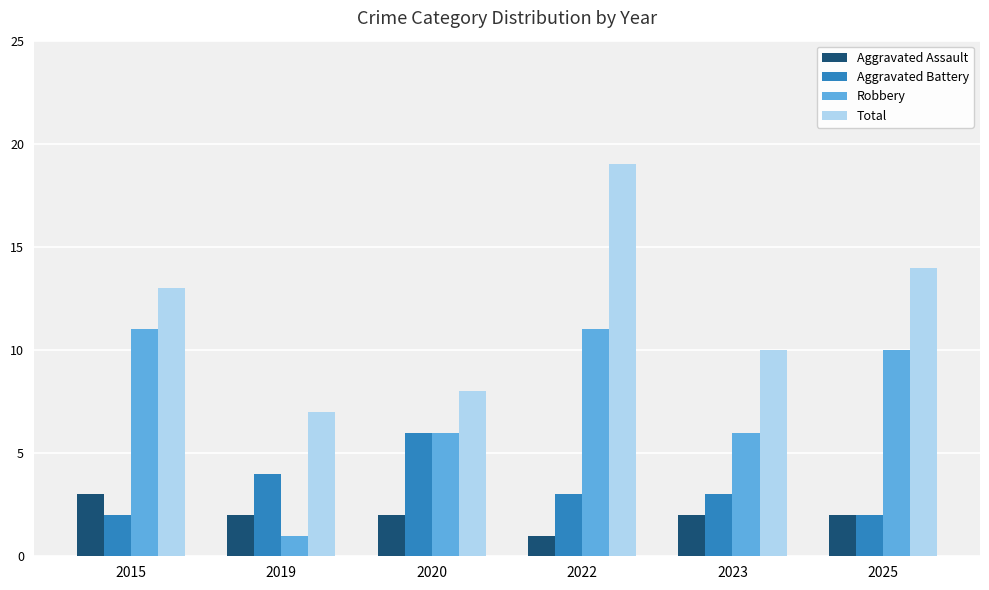

Reading right to left, what are all the values shown in this chart?

Aggravated Assault: 2025=2	2023=2	2022=1	2020=2	2019=2	2015=3
Aggravated Battery: 2025=2	2023=3	2022=3	2020=6	2019=4	2015=2
Robbery: 2025=10	2023=6	2022=11	2020=6	2019=1	2015=11
Total: 2025=14	2023=10	2022=19	2020=8	2019=7	2015=13